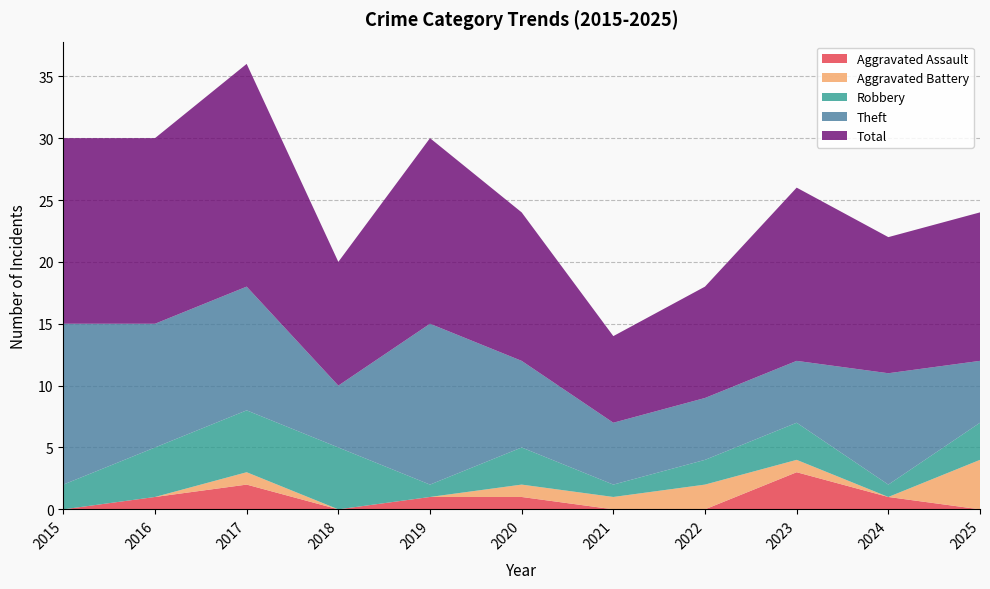

Reading left to right, list all the values displayed in this chart.

Aggravated Assault: 2015=0	2016=1	2017=2	2018=0	2019=1	2020=1	2021=0	2022=0	2023=3	2024=1	2025=0
Aggravated Battery: 2015=0	2016=0	2017=1	2018=0	2019=0	2020=1	2021=1	2022=2	2023=1	2024=0	2025=4
Robbery: 2015=2	2016=4	2017=5	2018=5	2019=1	2020=3	2021=1	2022=2	2023=3	2024=1	2025=3
Theft: 2015=13	2016=10	2017=10	2018=5	2019=13	2020=7	2021=5	2022=5	2023=5	2024=9	2025=5
Total: 2015=15	2016=15	2017=18	2018=10	2019=15	2020=12	2021=7	2022=9	2023=14	2024=11	2025=12